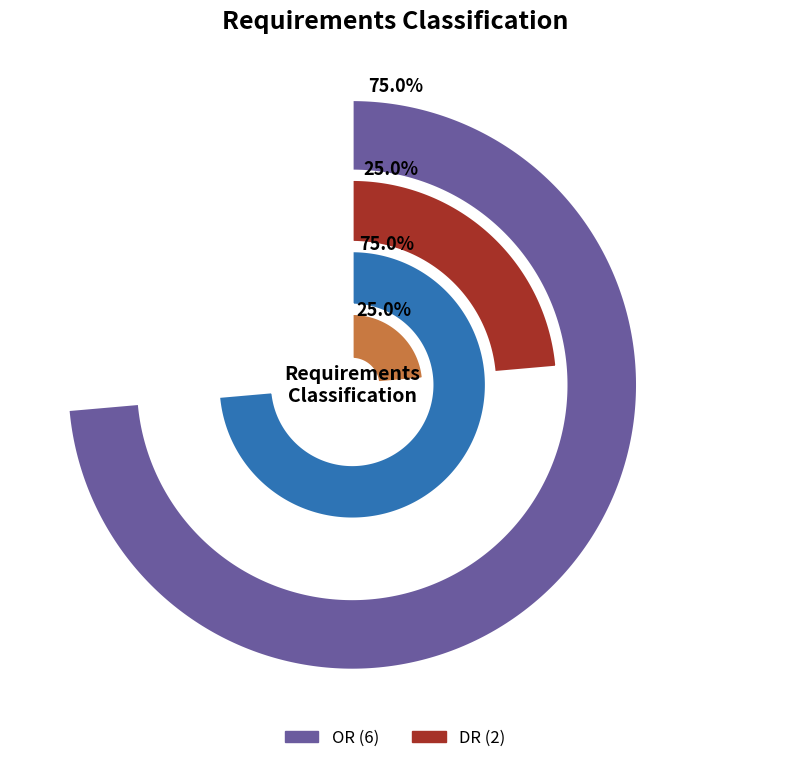

Rank the categories by value from lowest to highest.

DR, OR